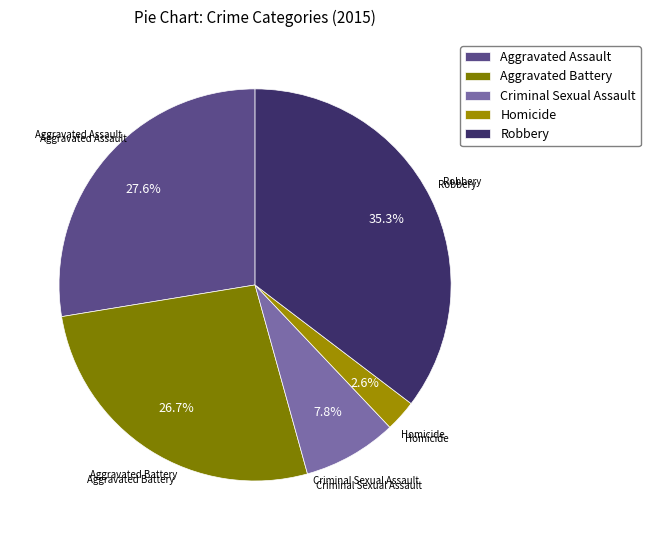

True or false: Criminal Sexual Assault accounts for 20% of the total.

False